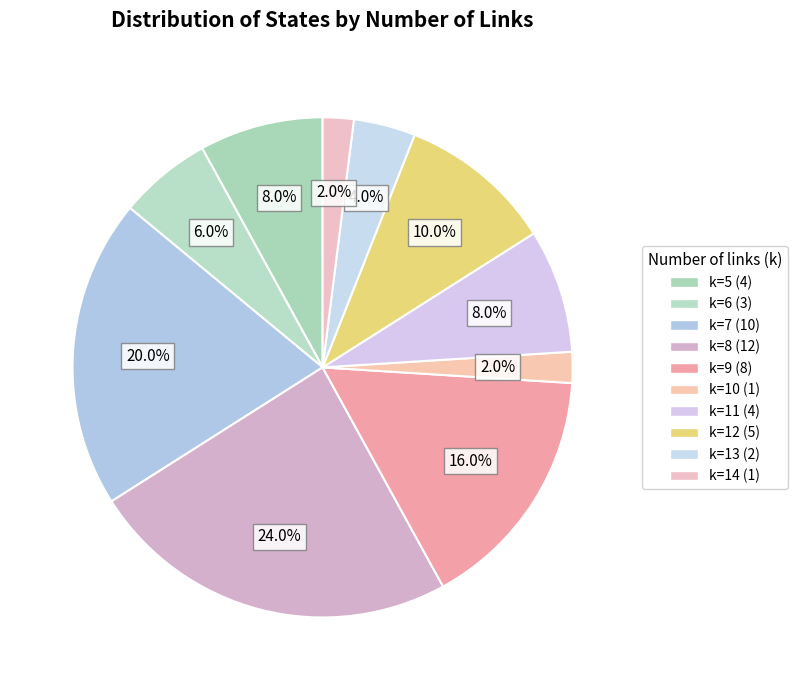

To the nearest percent, what is the average slice percentage?

10%